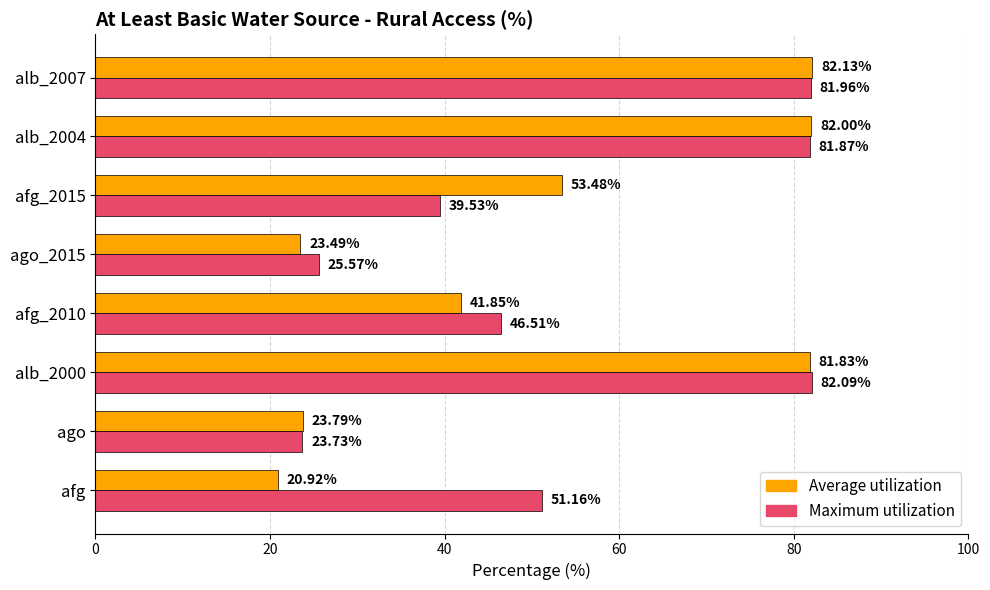

At which label does Maximum utilization reach its minimum?

ago